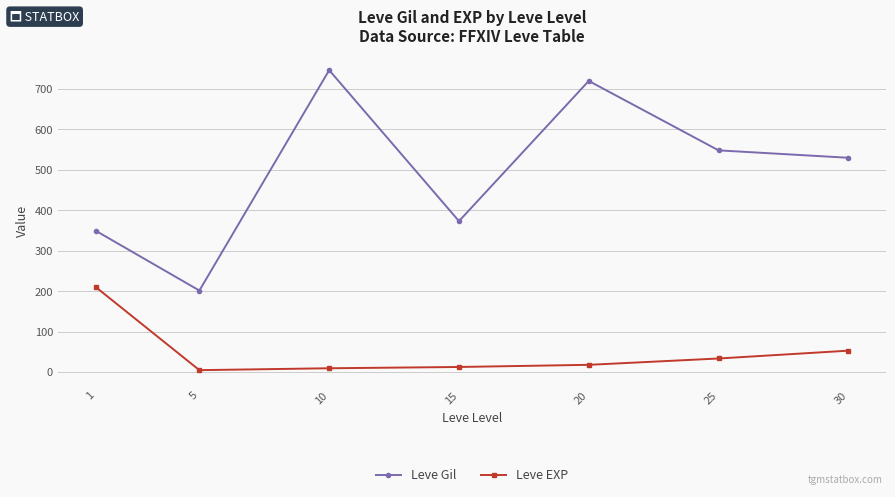

The Leve Gil series shows 720.0 at 20. True or false?

True